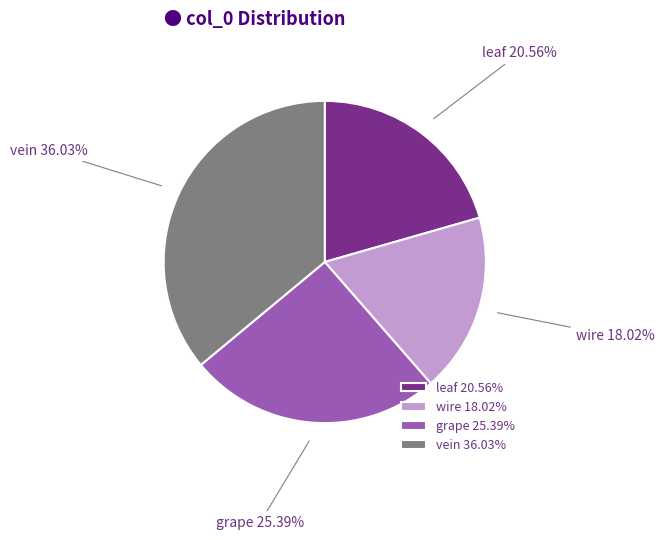

True or false: wire accounts for 18% of the total.

True